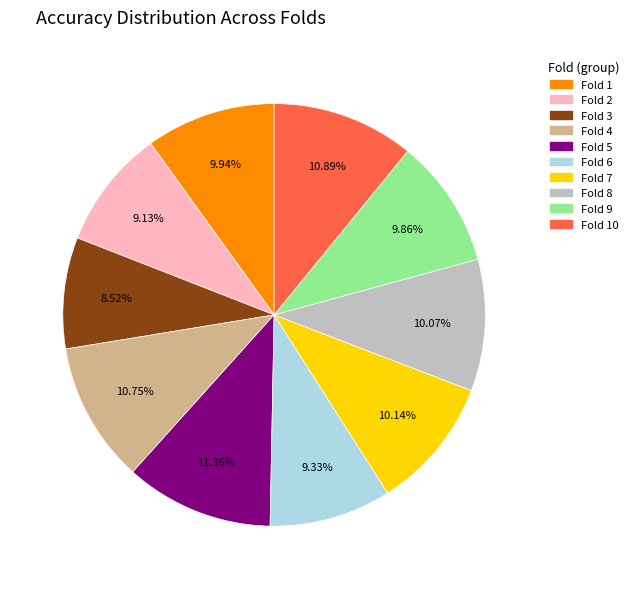

Does any single category account for the majority?

No